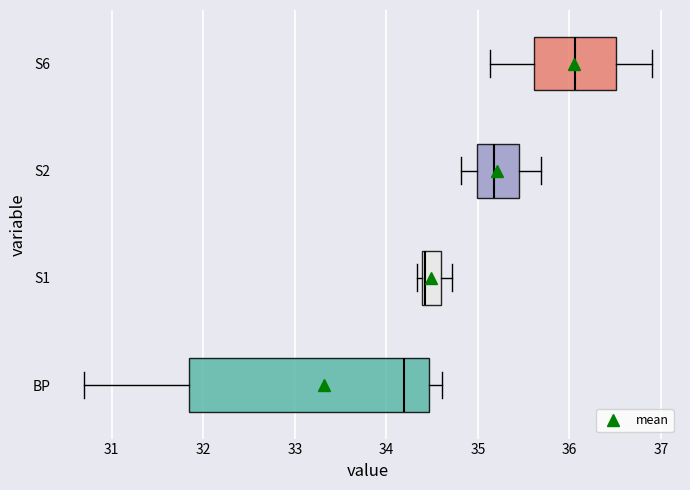

Where is the right edge of the box for S1 on the x-axis? The values are not printed on the chart, so give them approximately, as read against the axis.

34.6